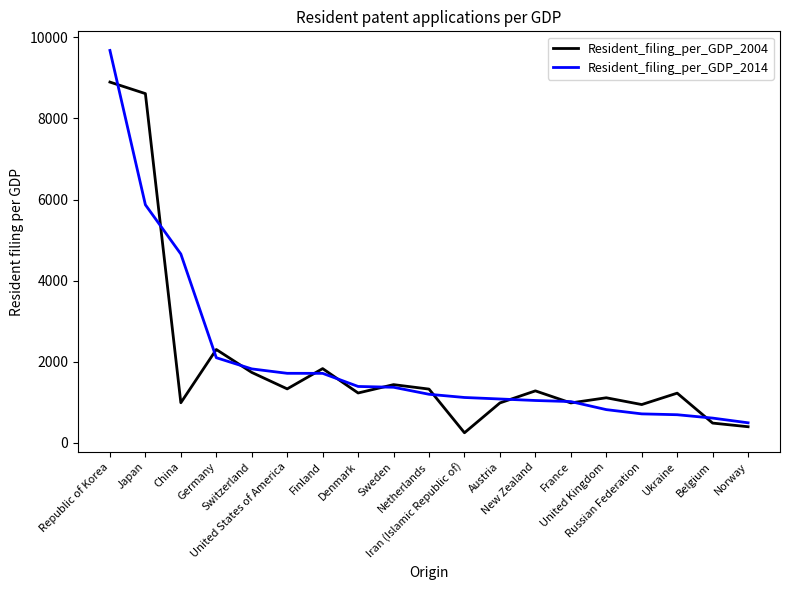

List the series in order of their peak value, lowest first.

Resident_filing_per_GDP_2004, Resident_filing_per_GDP_2014